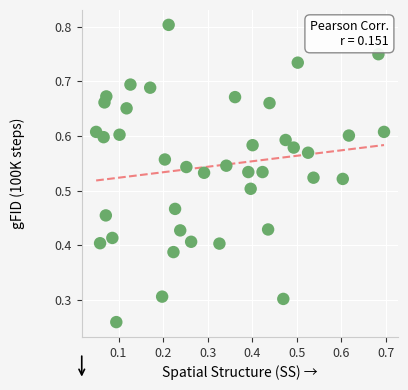

Count the number of points in this scatter plot.

40